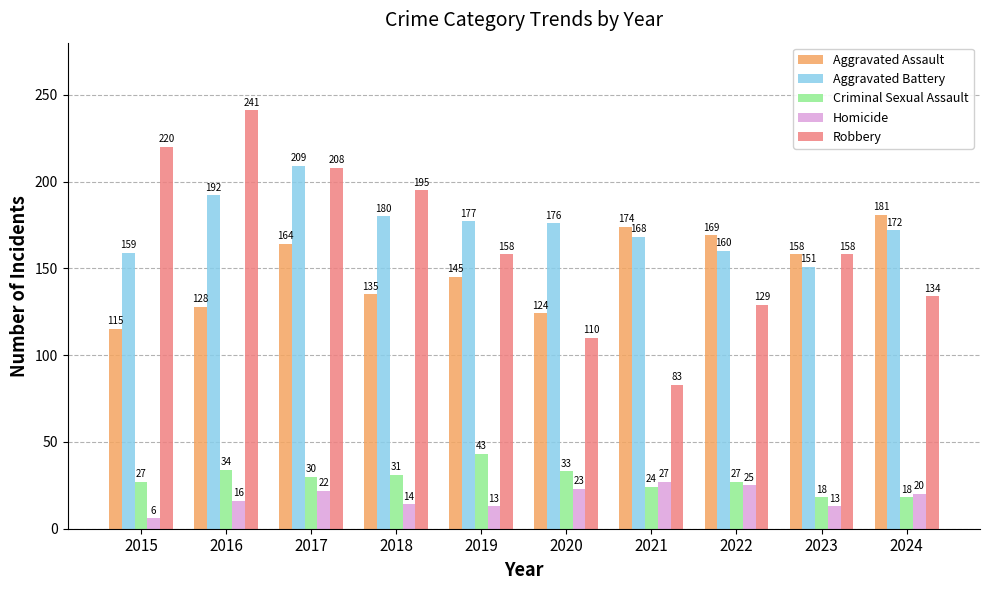

How many data points in Aggravated Assault are less than 158?

5